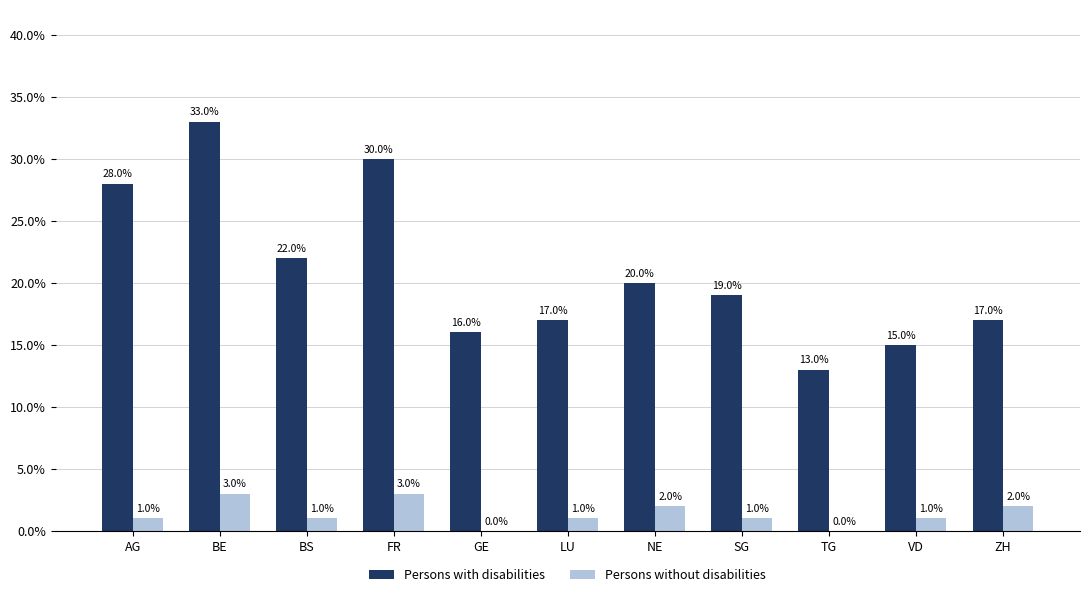

What is the sum of all Persons with disabilities values?

230